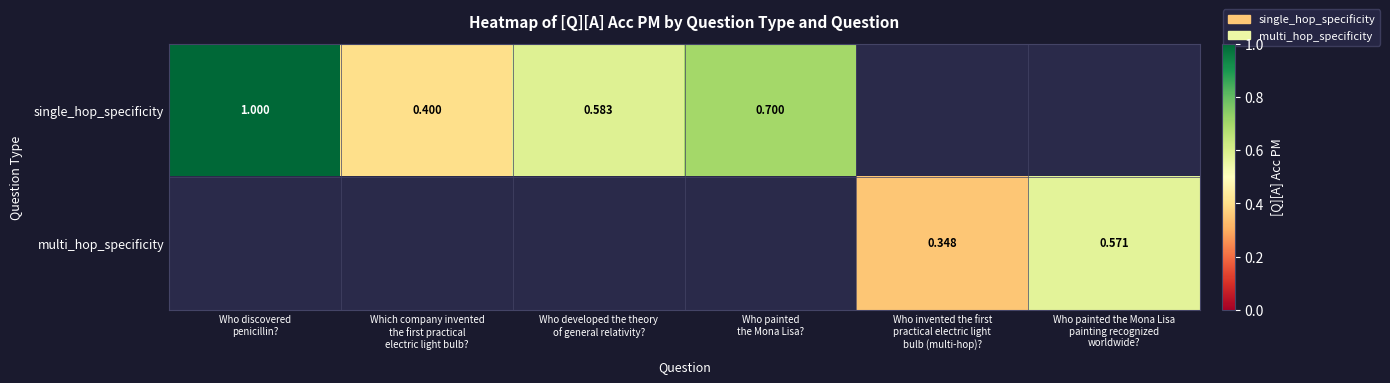

What is the difference between the single_hop_specificity values at Who developed the theory of general relativity? and Who discovered penicillin??

0.4